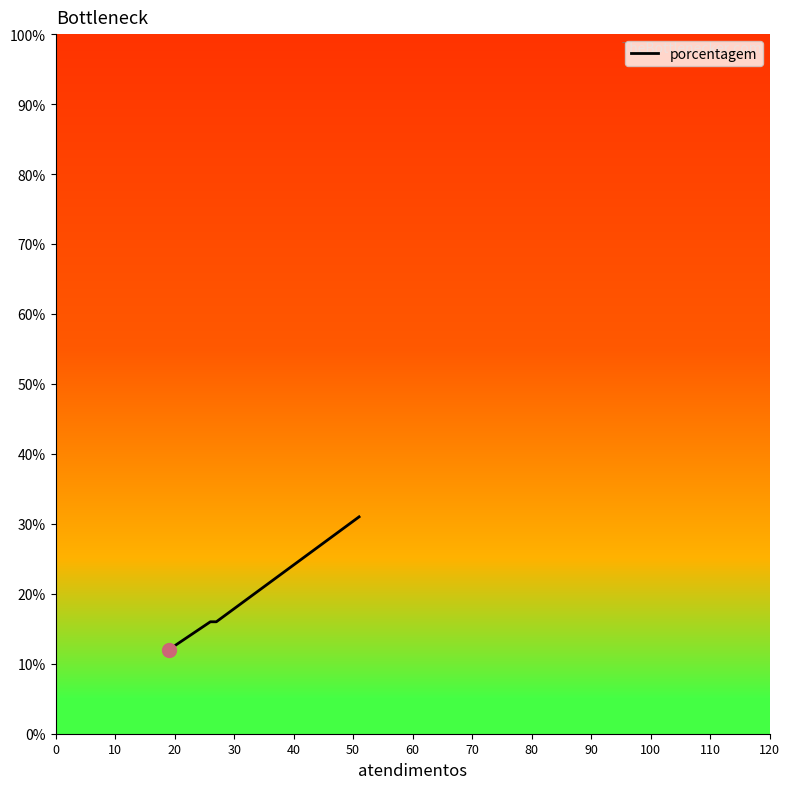

True or false: the data has more than 0 interior local peaks.

False